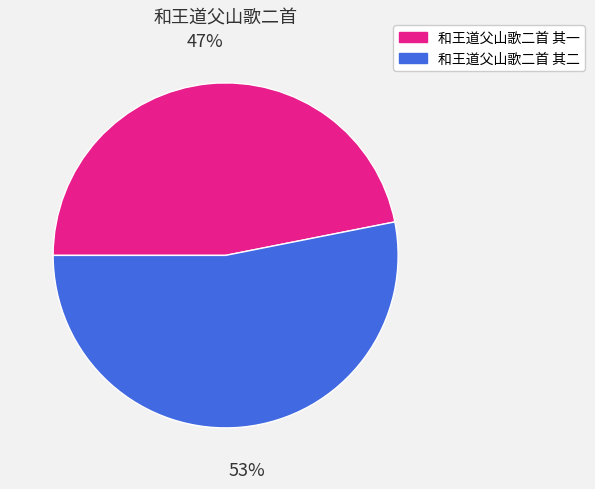

To the nearest percent, what percentage of the pie is 和王道父山歌二首 其二?

53%